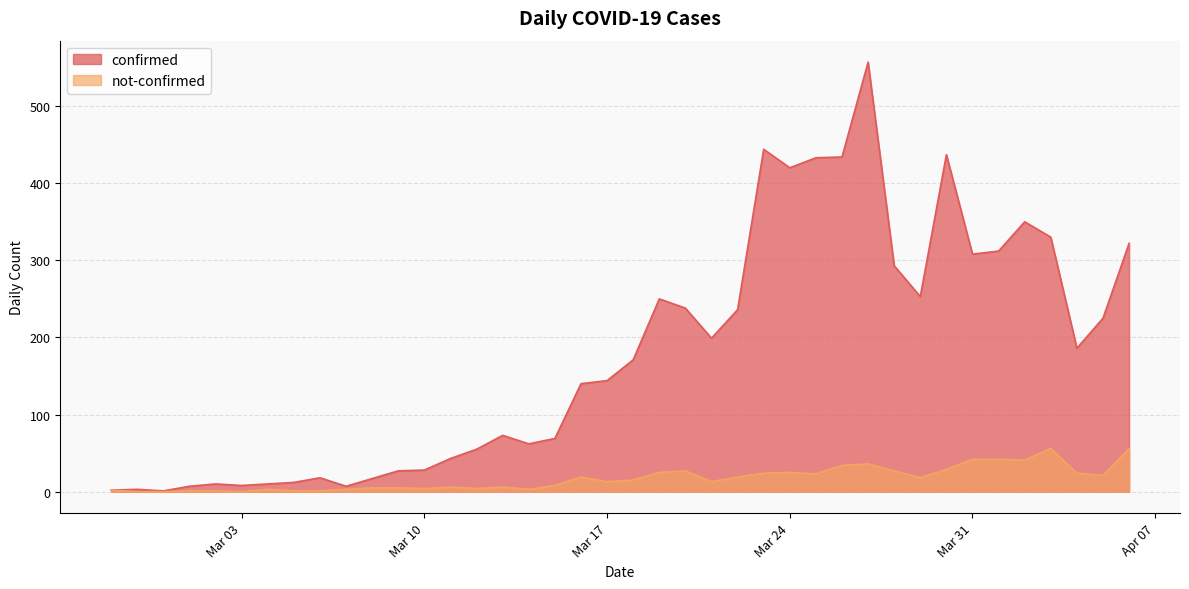

True or false: not-confirmed and confirmed cross at least once.

False